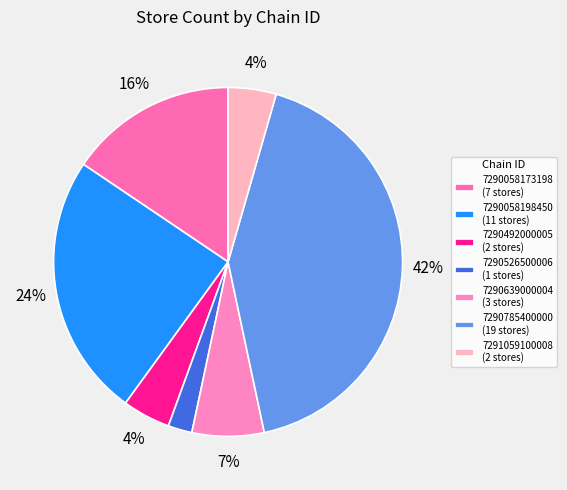

How many slices are in this pie chart?

7